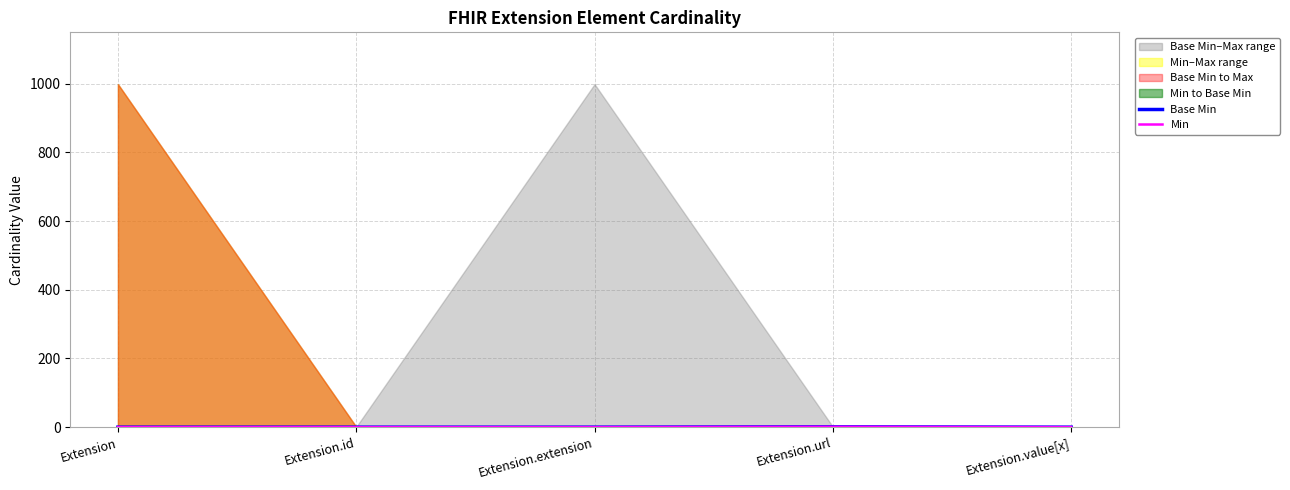

True or false: Min has more than 0 points higher than both neighbors.

True